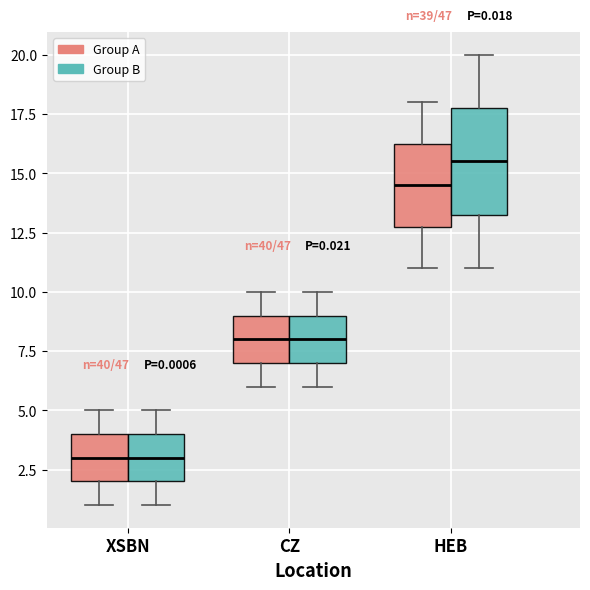

Which box has the highest median line?

HEB (Group B)